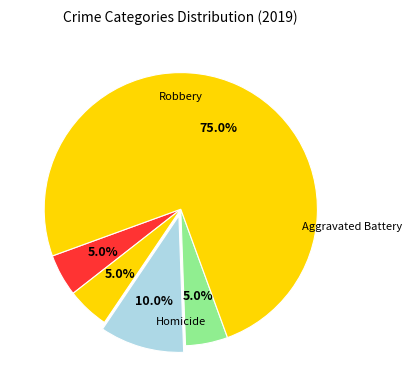

How many slices are in this pie chart?

5